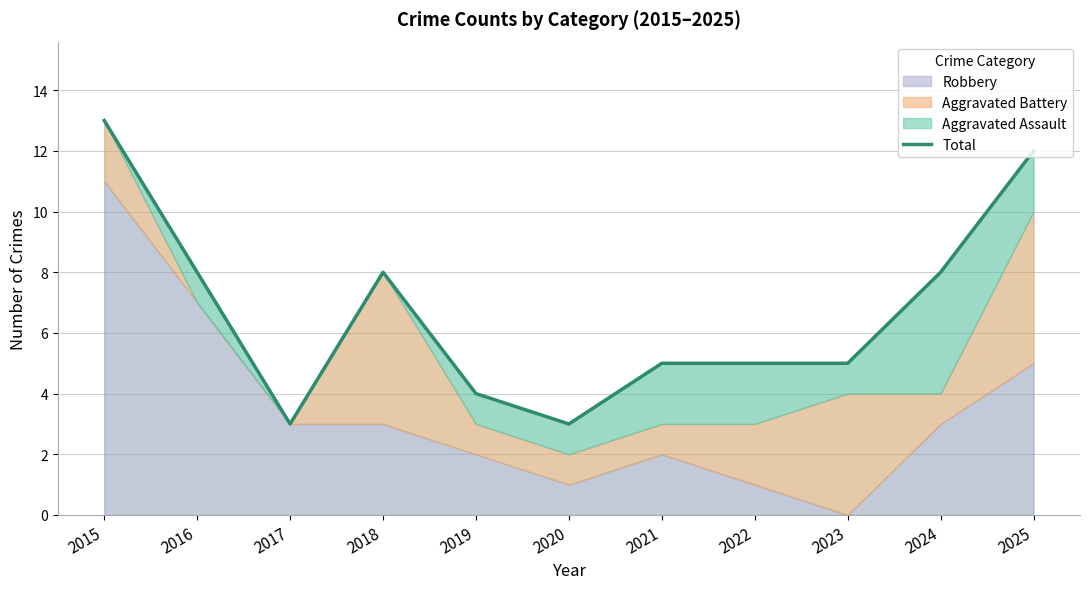

What is the difference between the maximum and second lowest values?

10